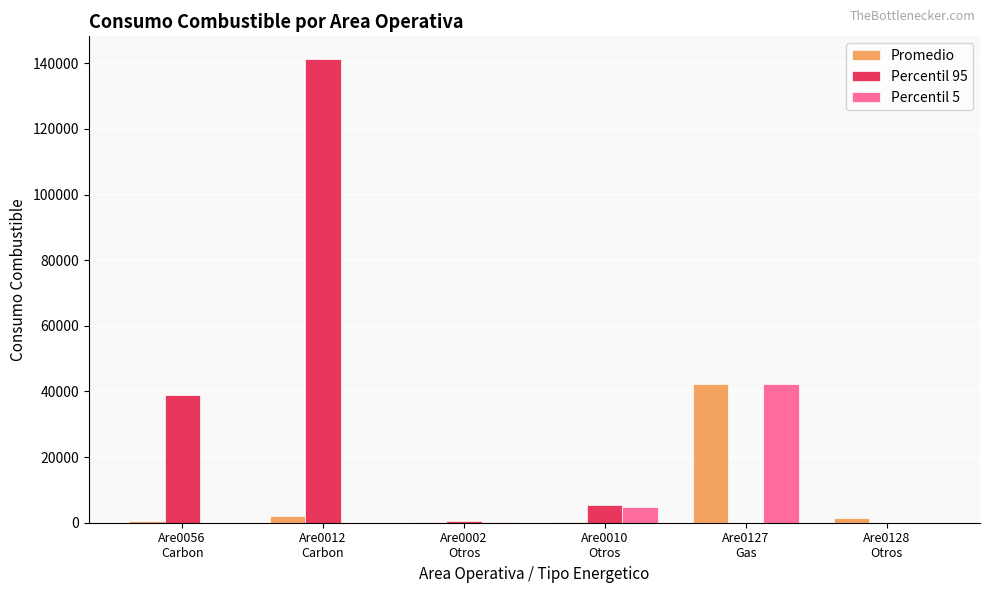

Which series changed the most between Are0012
Carbon and Are0128
Otros?

Percentil 95